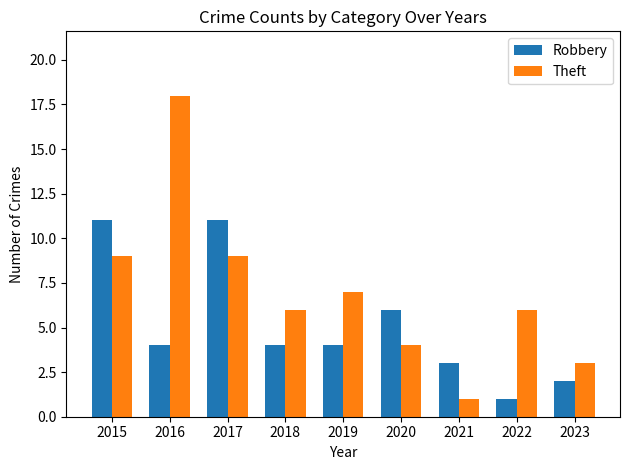

Are the bars horizontal?

No